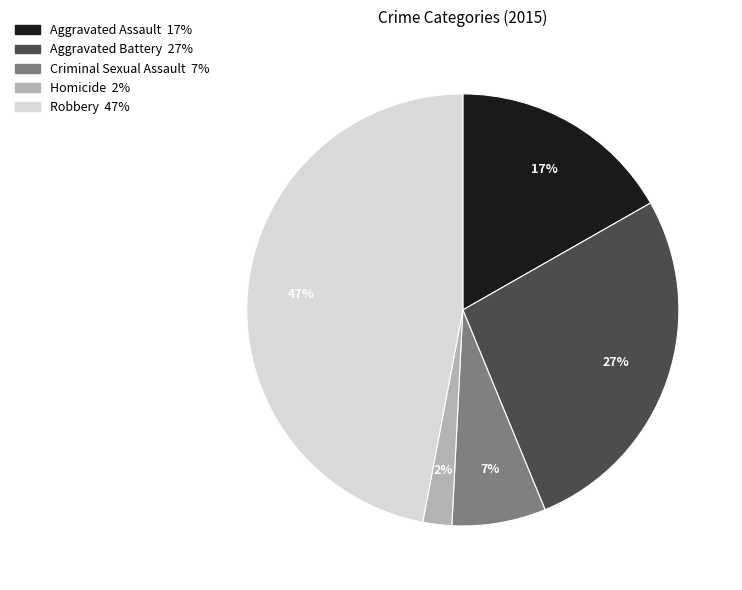

Which has a higher value, Homicide or Aggravated Assault?

Aggravated Assault